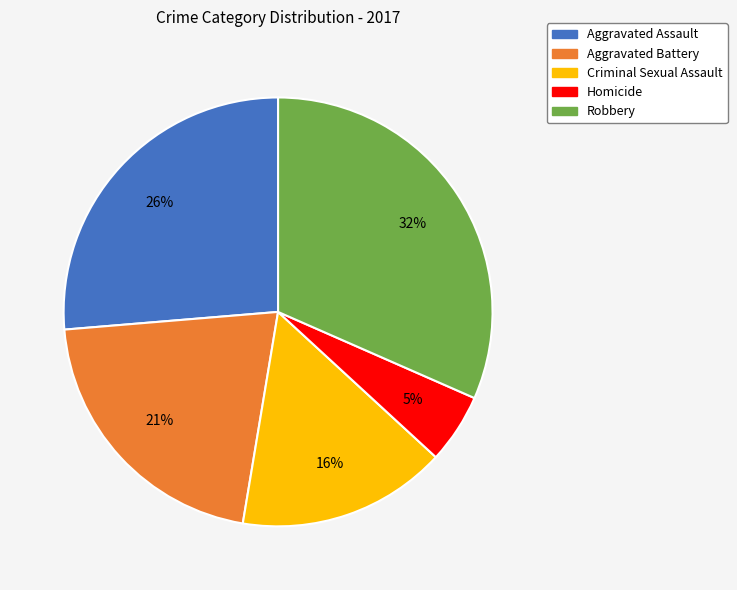

To the nearest percent, what percentage of the pie is Homicide?

5%